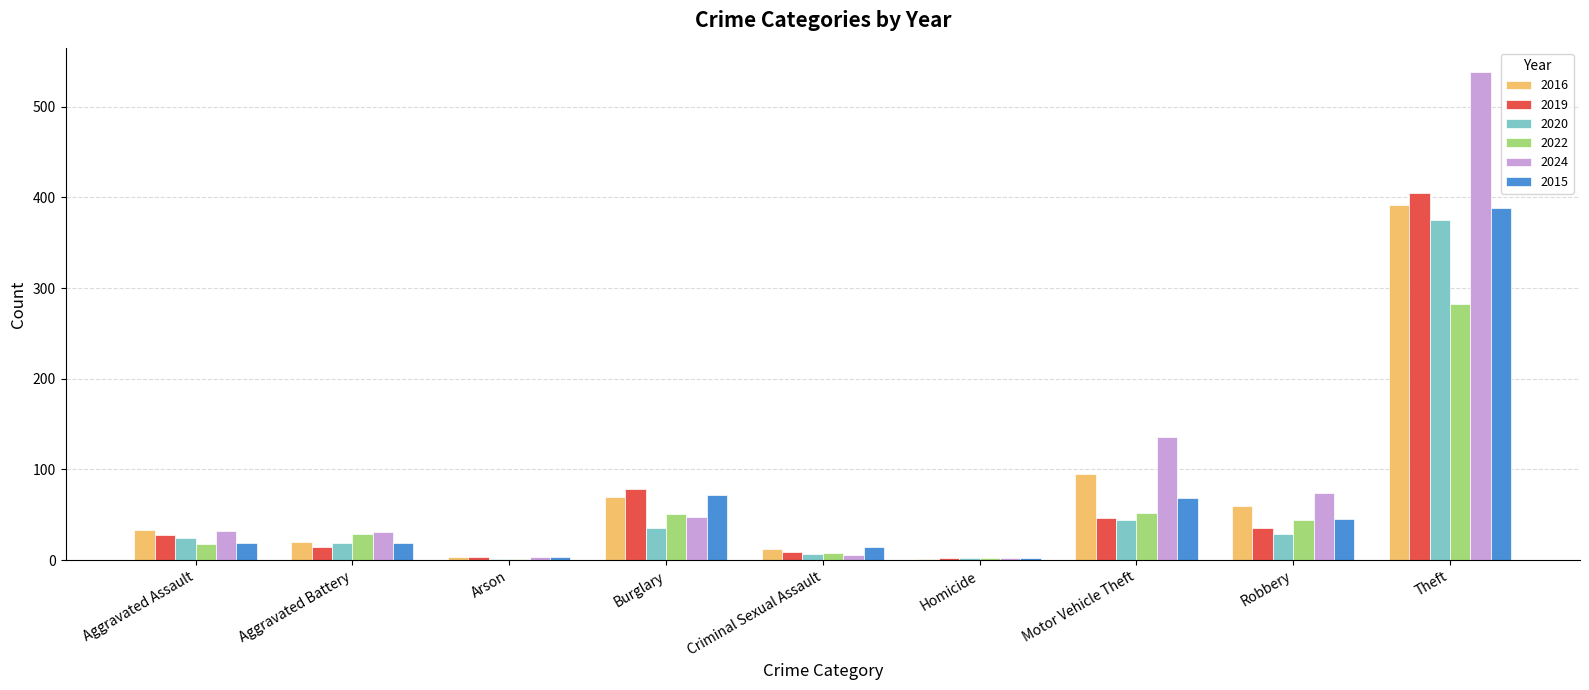

What is the sum of the 2020 values at Criminal Sexual Assault and Homicide?

9